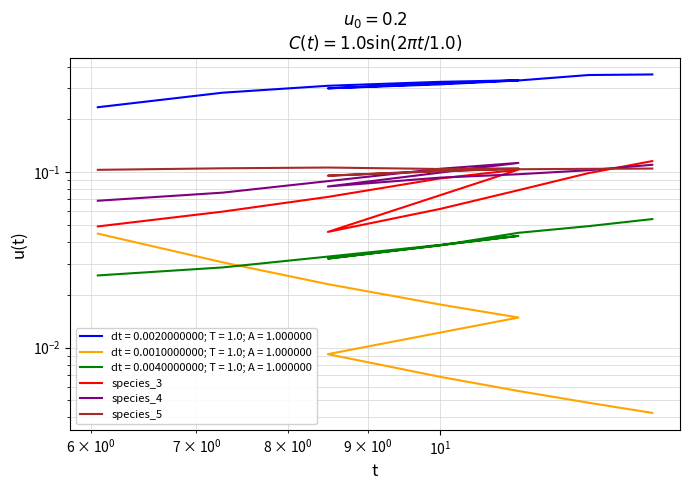

Is this an area chart (filled region under the line)?

No